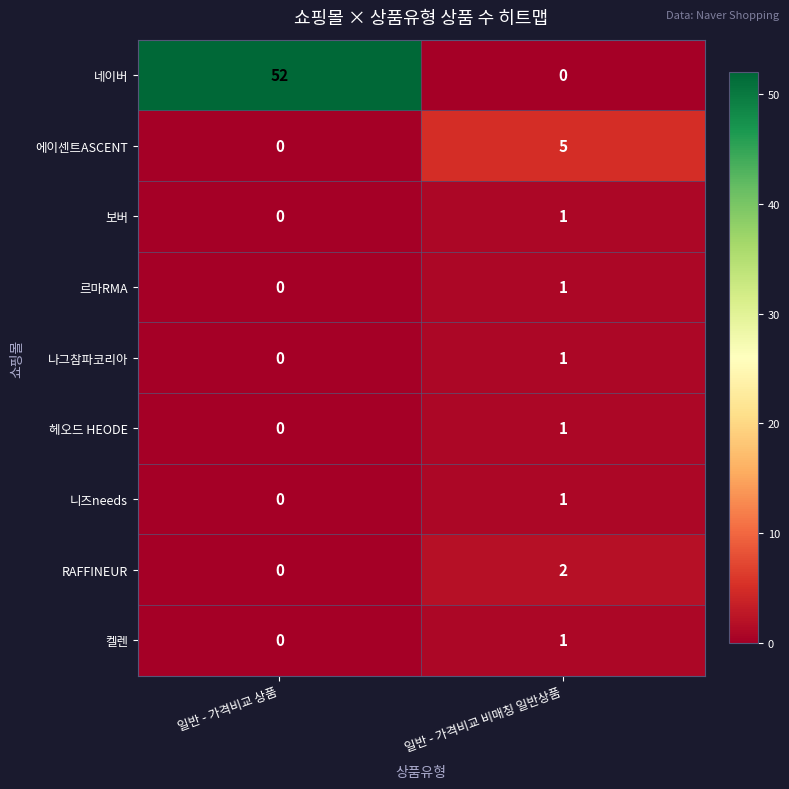

Reading right to left, what are all the values shown in this chart?

네이버: 0	52
에이센트ASCENT: 5	0
보버: 1	0
르마RMA: 1	0
나그참파코리아: 1	0
헤오드 HEODE: 1	0
니즈needs: 1	0
RAFFINEUR: 2	0
켈렌: 1	0